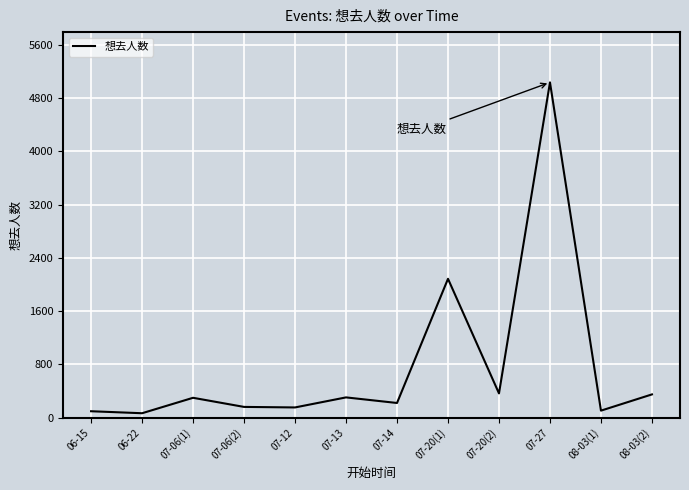

What is the minimum value shown in the chart?

65